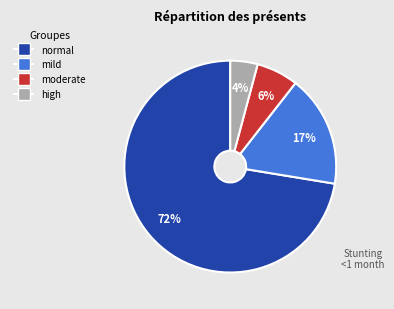

Combined, do mild and moderate account for over 50%?

No